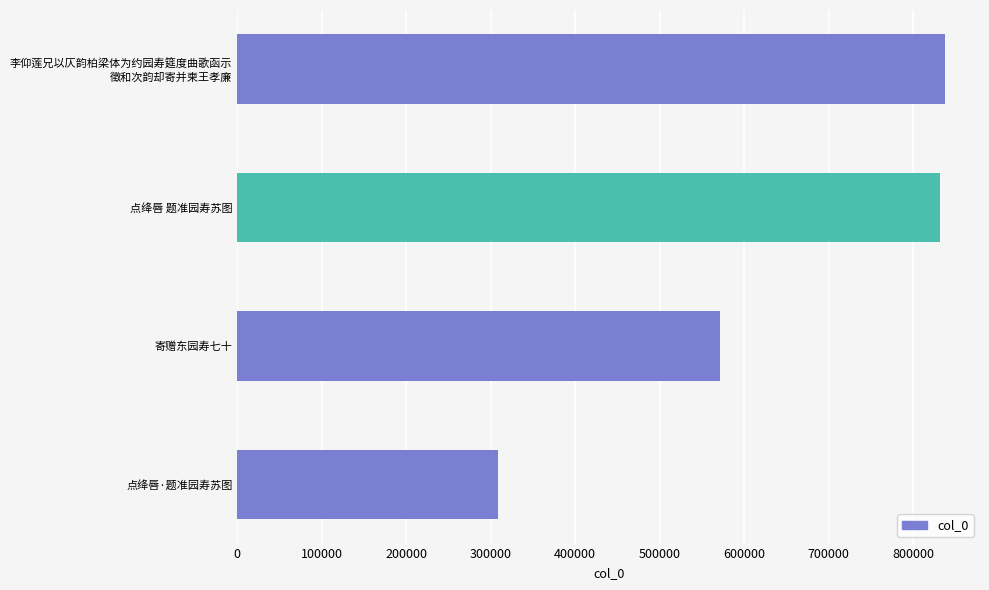

The value at 寄赠东园寿七十 is 812885. True or false?

False